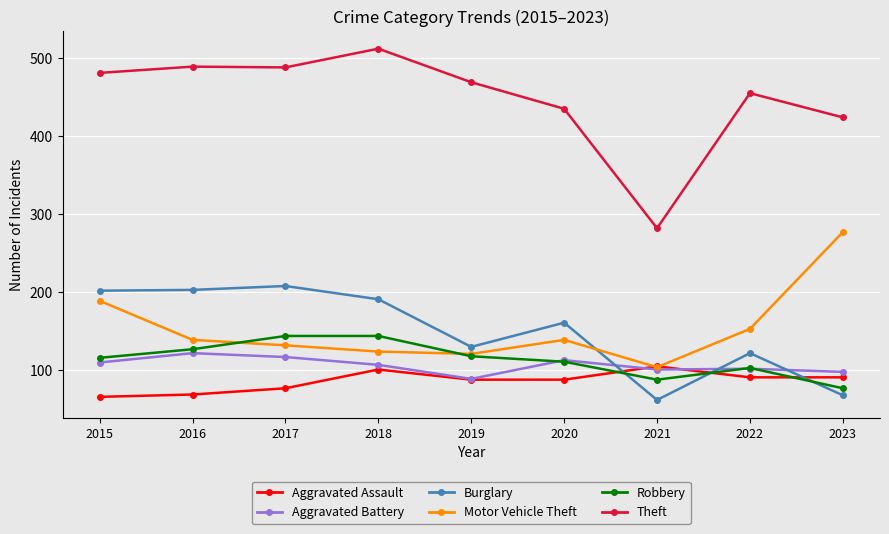

After their last crossing, which series has the higher values: Motor Vehicle Theft or Aggravated Assault?

Motor Vehicle Theft